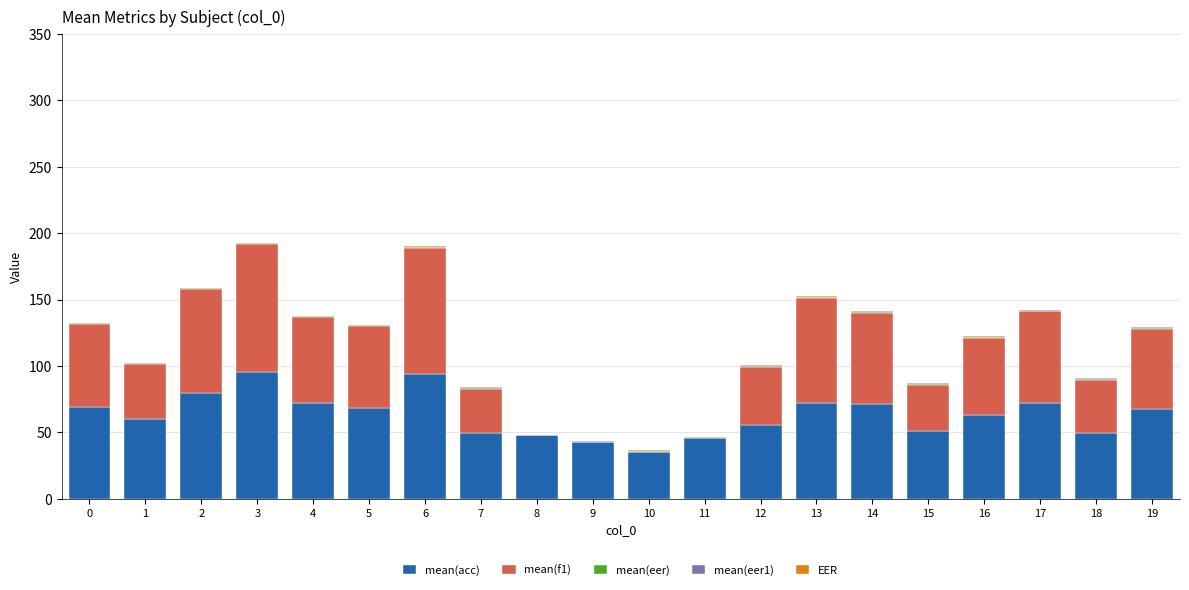

Rank the series by their maximum value, from lowest to highest.

EER, mean(eer1), mean(eer), mean(acc), mean(f1)